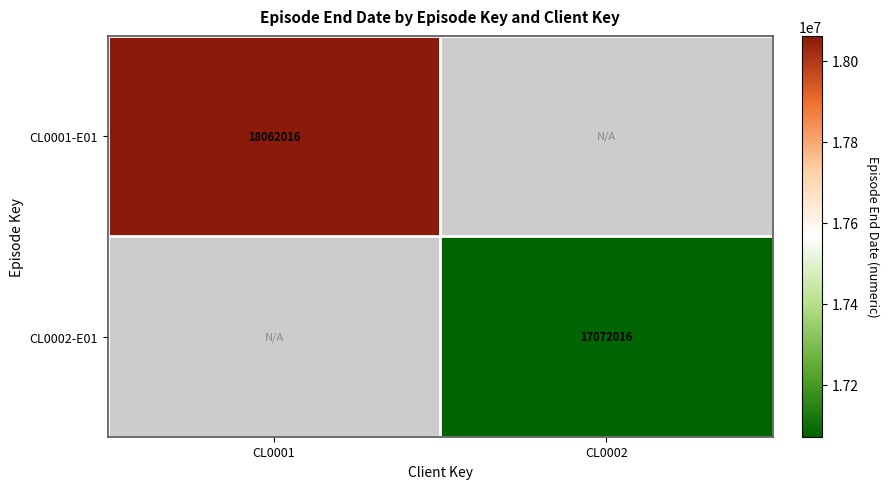

What is the difference between the highest and lowest values at CL0002?

17072016